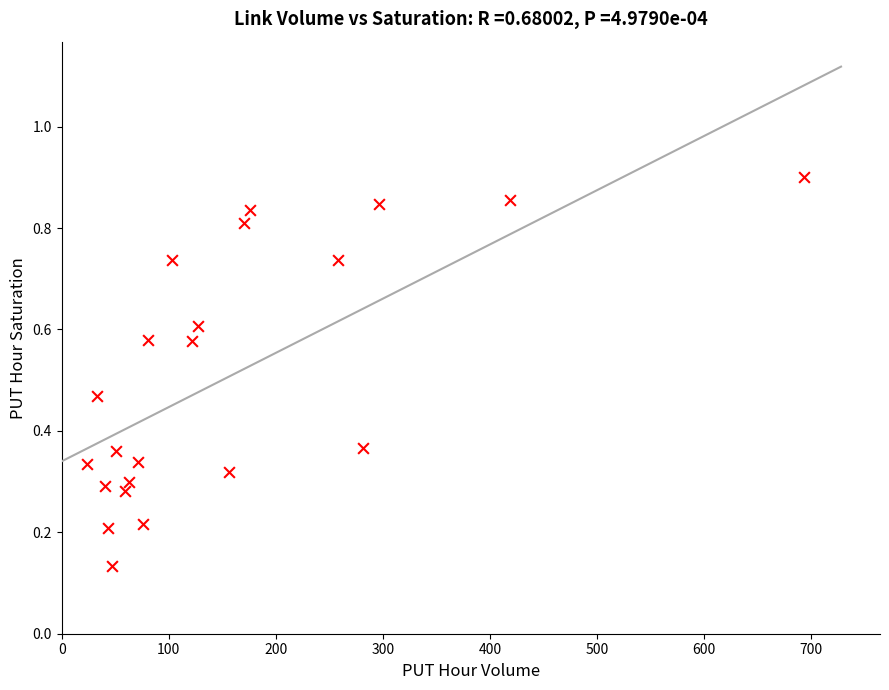

What is the range of X values (max minus min)?

669.7